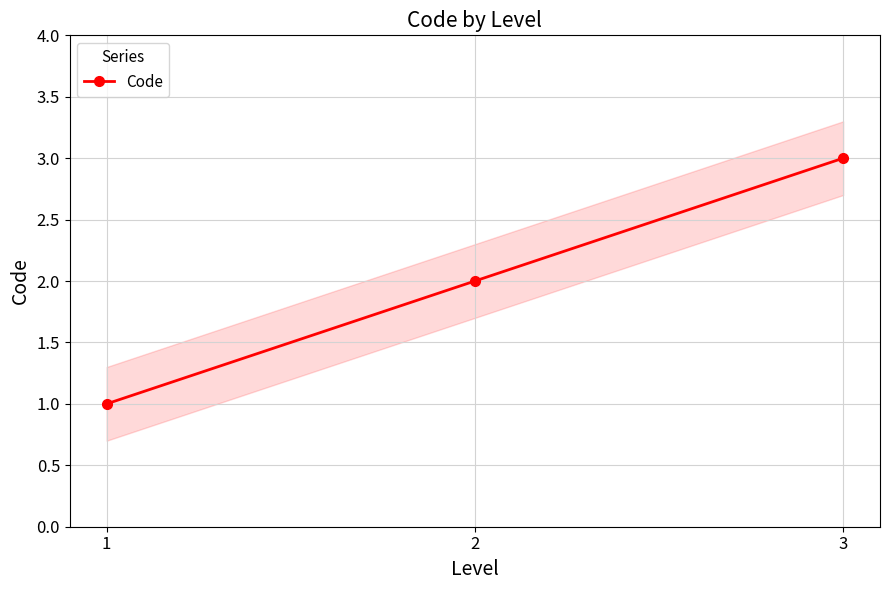

What is the minimum value shown in the chart?

1